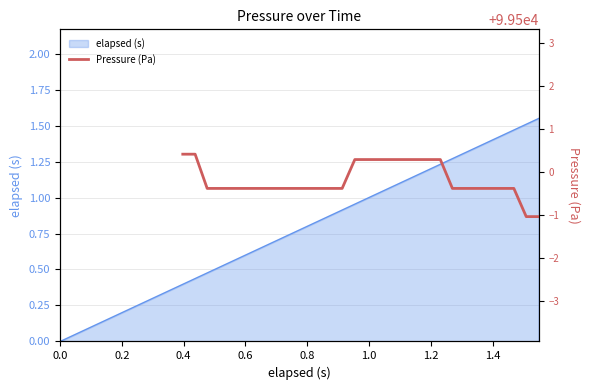

Reading right to left, what are all the values shown in this chart?

99499.0	99499.0	99499.6	99499.6	99499.6	99499.6	99499.6	99499.6	99500.3	99500.3	99500.3	99500.3	99500.3	99500.3	99500.3	99500.3	99499.6	99499.6	99499.6	99499.6	99499.6	99499.6	99499.6	99499.6	99499.6	99499.6	99499.6	99499.6	99500.4	99500.4